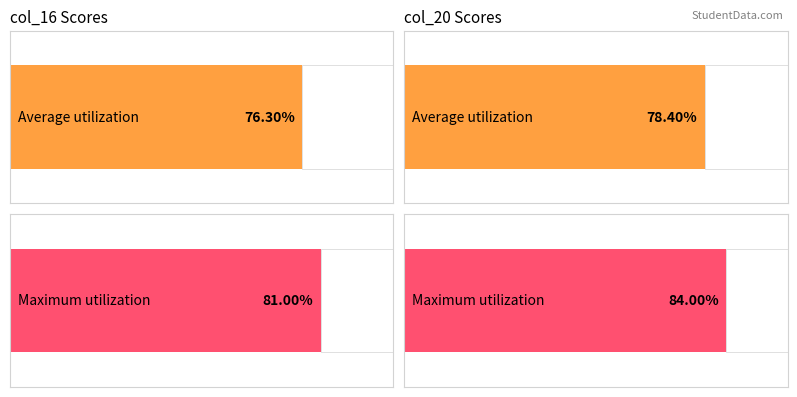

Which series has the largest total across all categories?

col_20